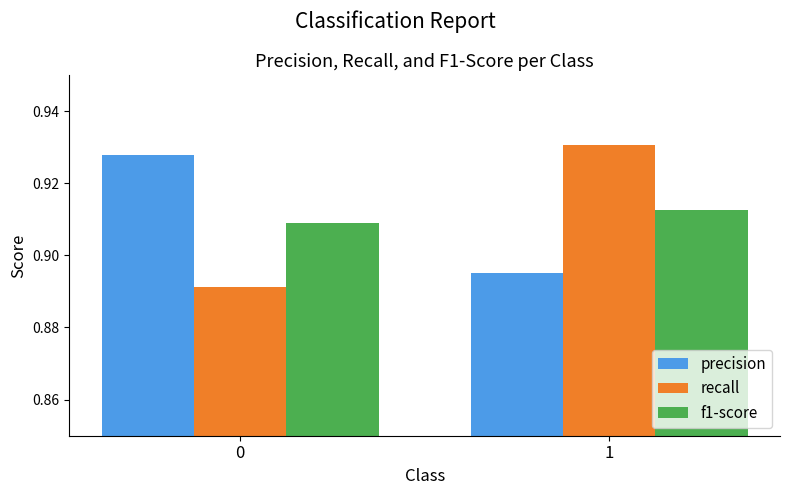

How many groups of bars are there?

2